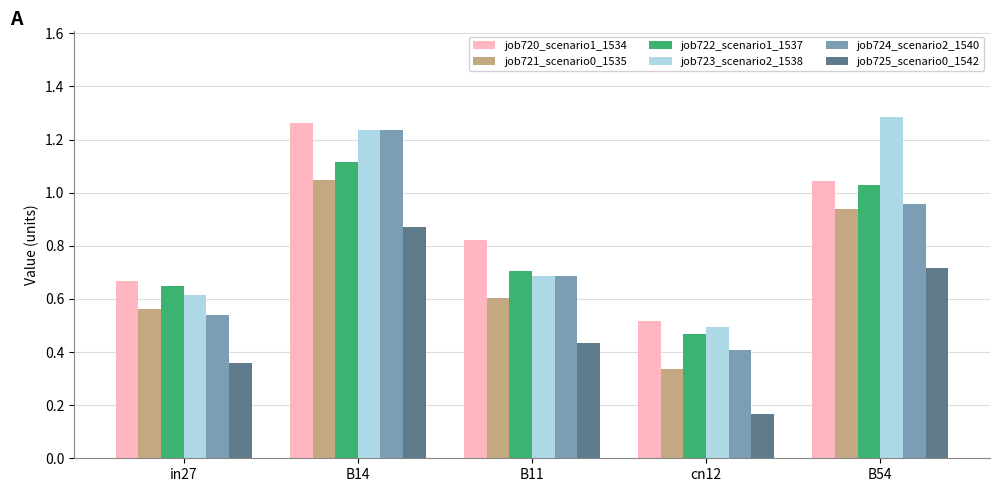

The job723_scenario2_1538 series shows 0.4 at B14. True or false?

False